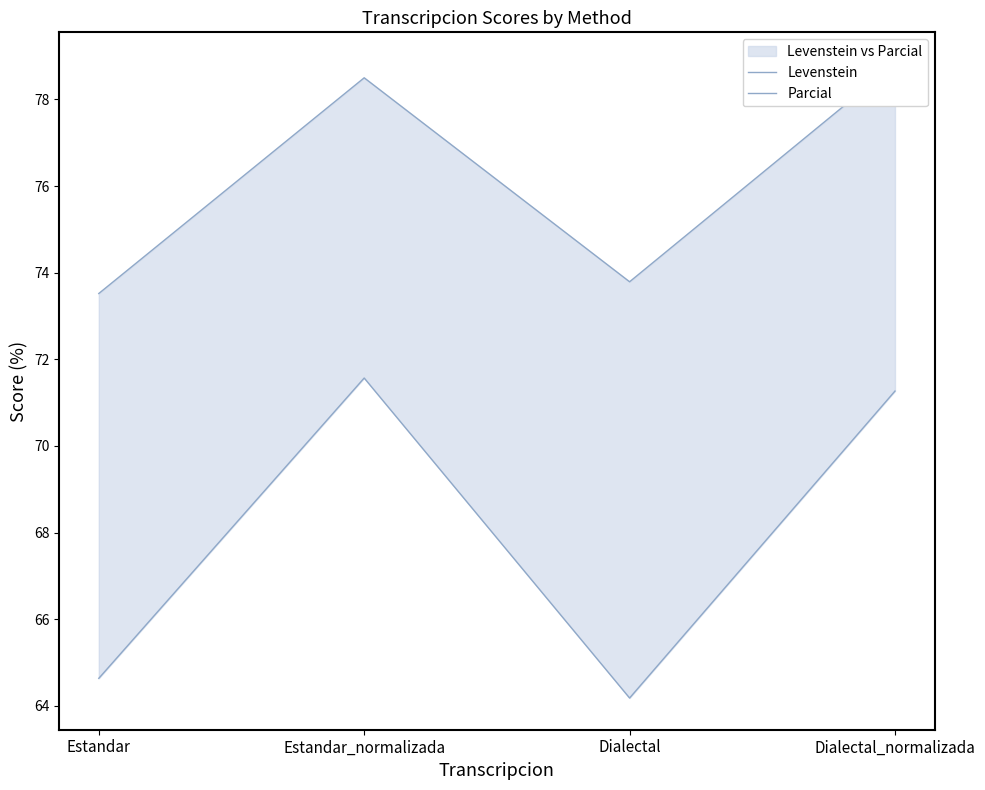

Where does the Levenstein series first go above 71?

Estandar_normalizada